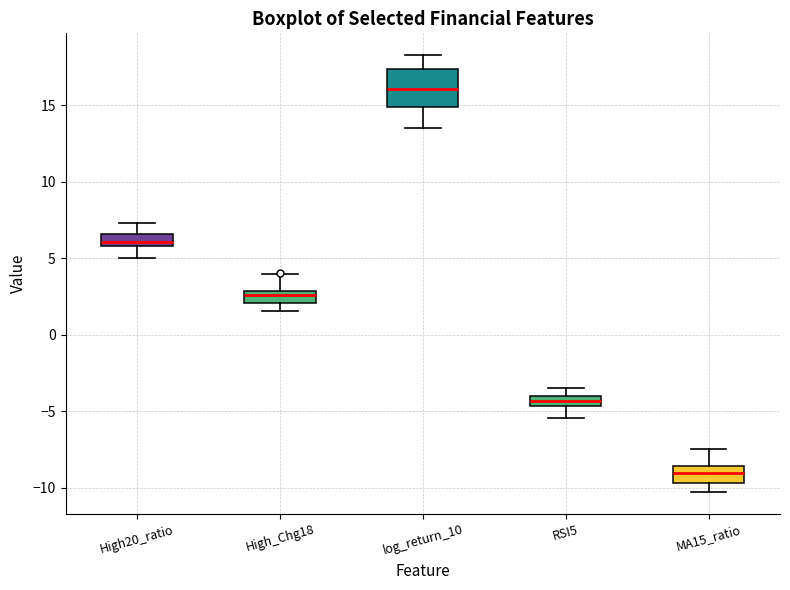

Which box is the tallest, from its lower edge to its upper edge?

log_return_10